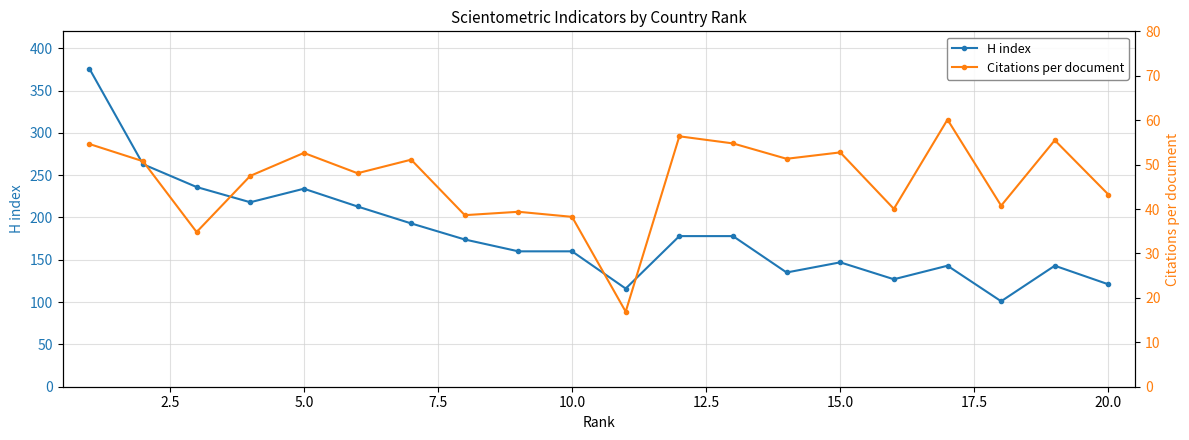

True or false: H index and Citations per document cross at least once.

False